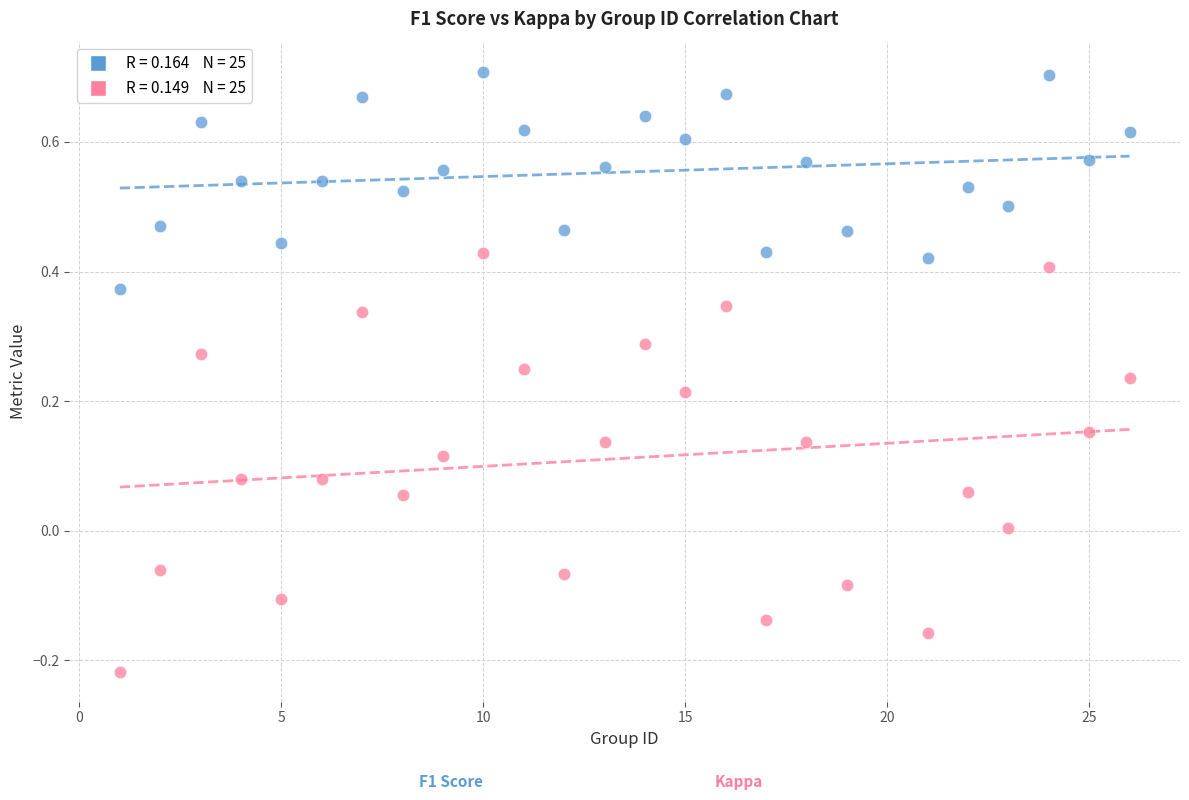

Across all data points, what is the range of Y values (max minus min)?

0.9